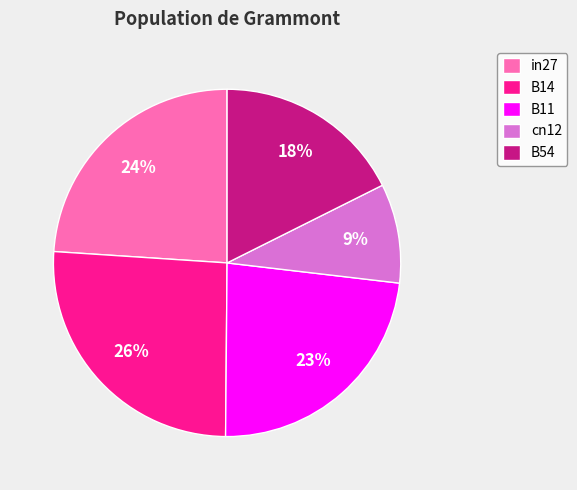

Count the number of slices in the pie.

5